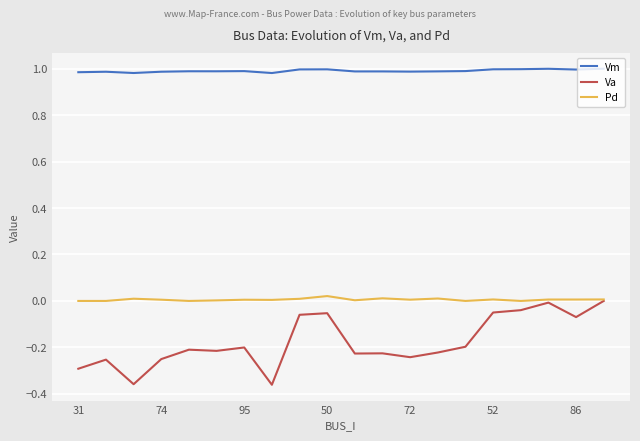

Which series has the largest total across all categories?

Vm